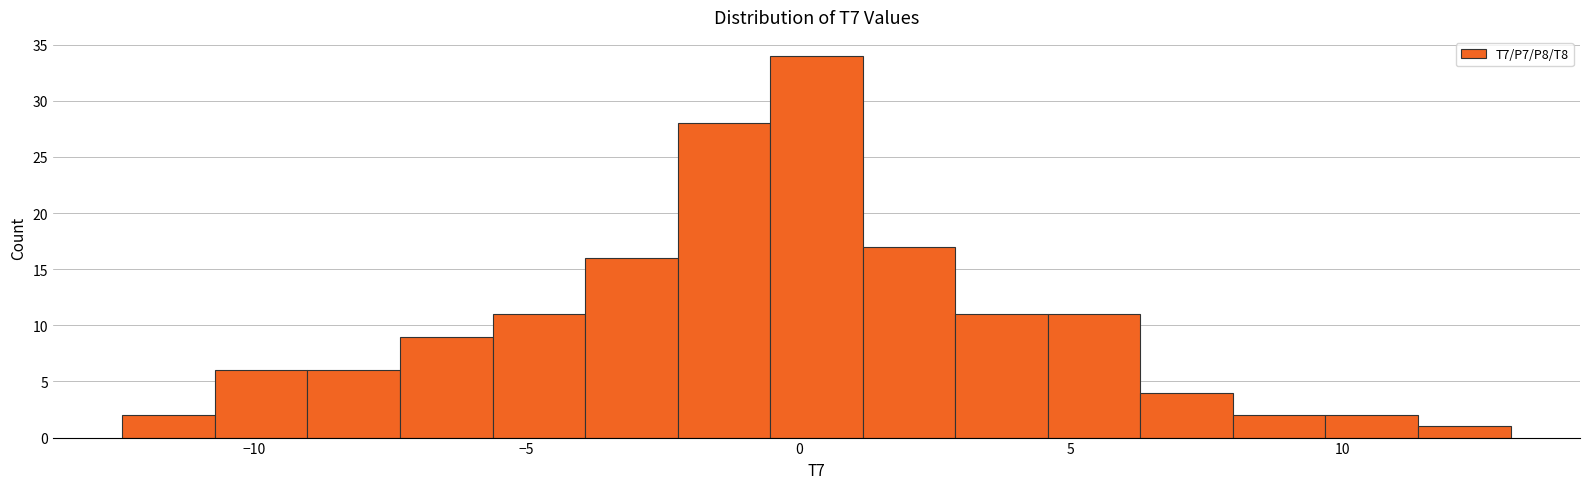

Read against the x-axis, roughly where is the centre of the tallest bar?

0.5